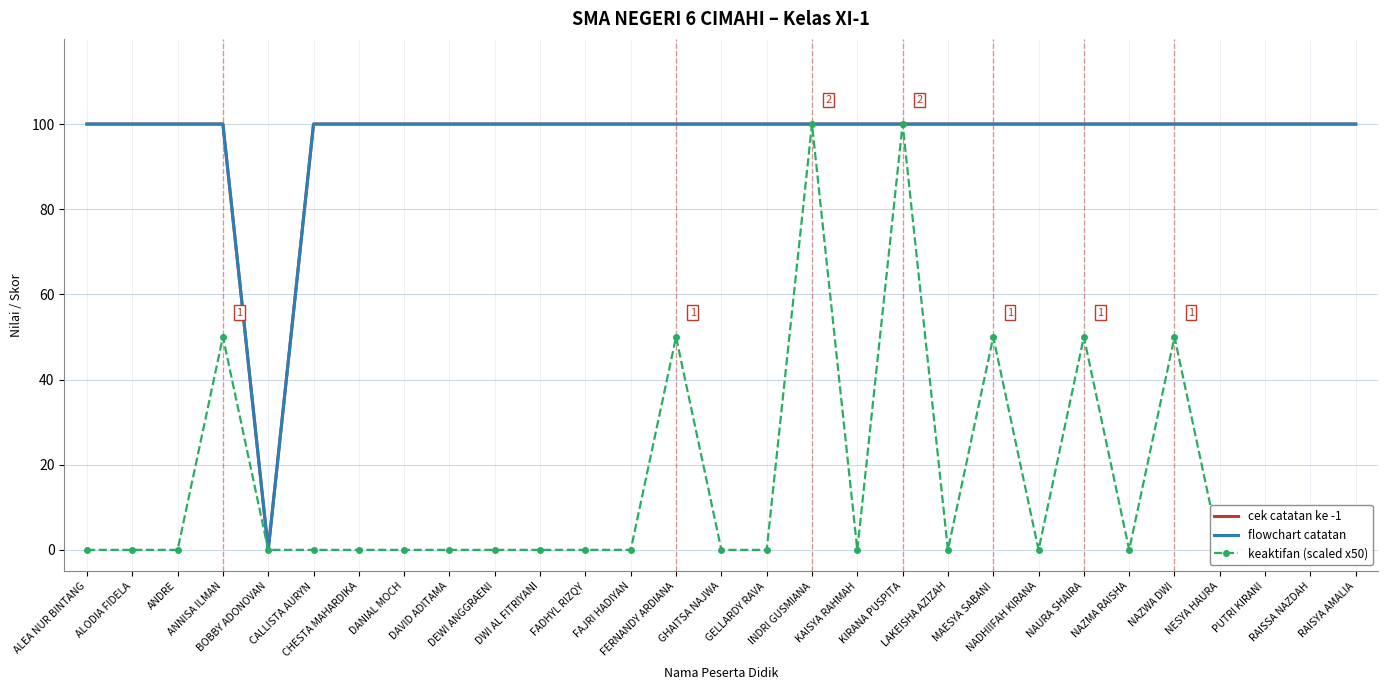

What is the difference between the highest and lowest values at CALLISTA AURYN?

100